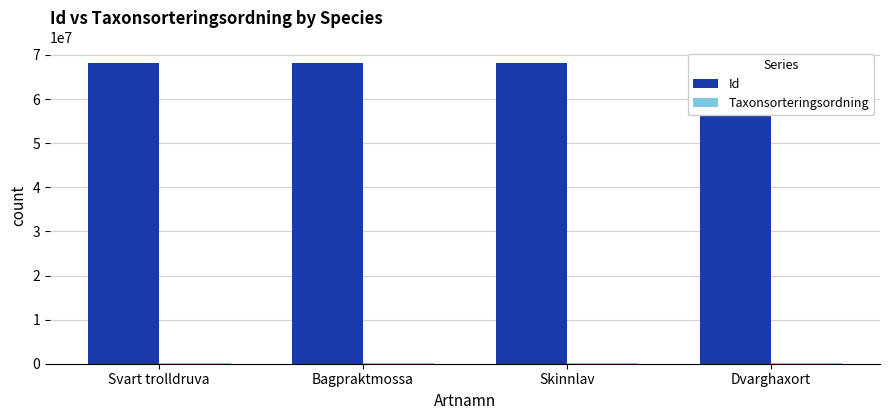

The value of Id at Svart trolldruva is 68277444. True or false?

True